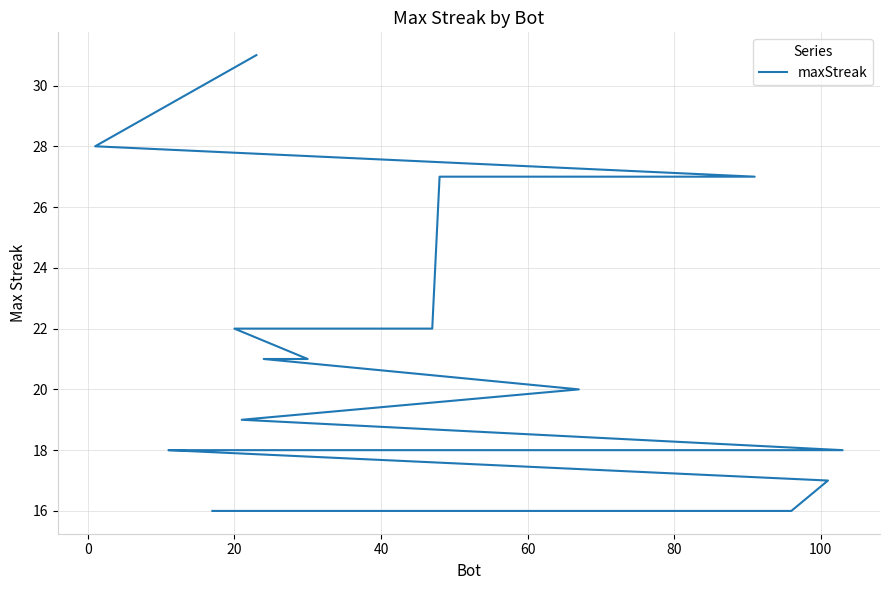

Reading left to right, transcribe all the data shown in this chart.

31	28	27	27	22	22	21	21	20	19	18	18	18	18	17	16	16	16	16	16